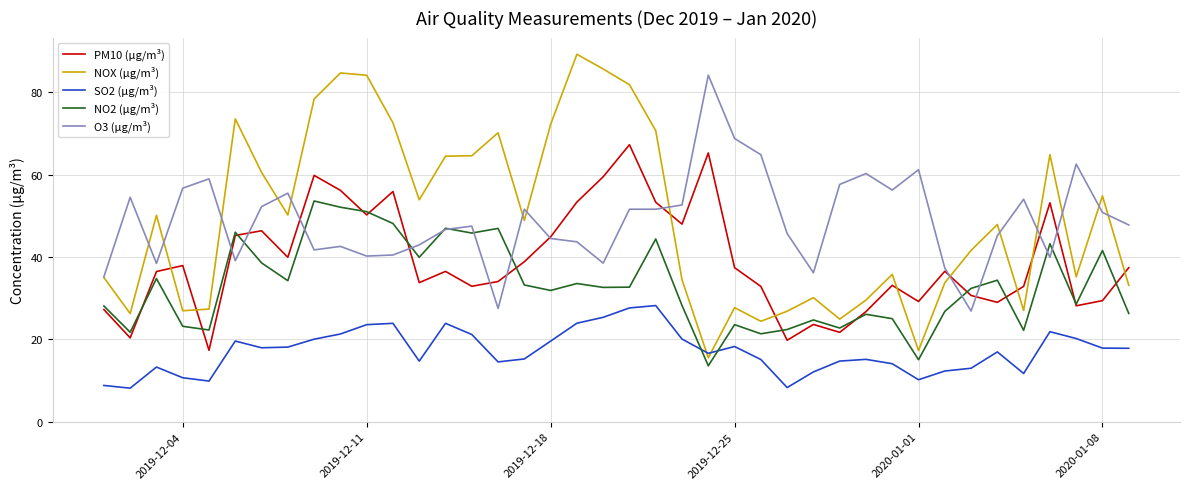

Rank the series by their maximum value, from highest to lowest.

NOX (µg/m³), O3 (µg/m³), PM10 (µg/m³), NO2 (µg/m³), SO2 (µg/m³)